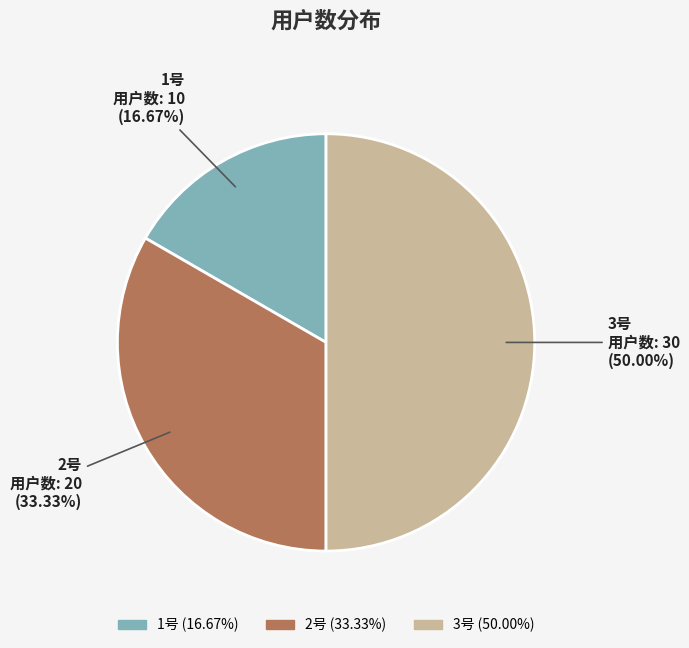

Between 1号 and 3号, which is larger?

3号